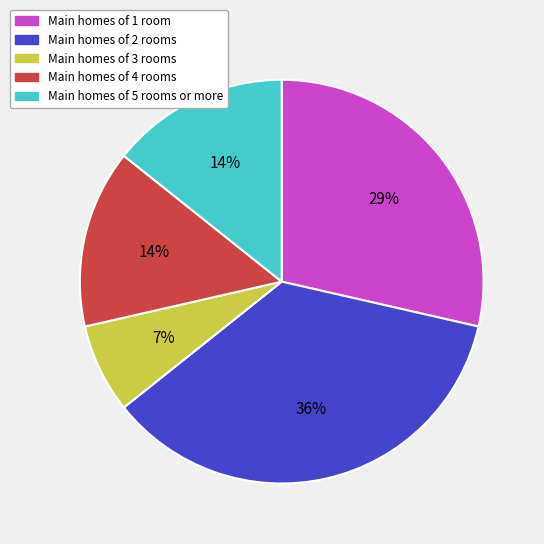

To the nearest percent, what is the average slice percentage?

20%